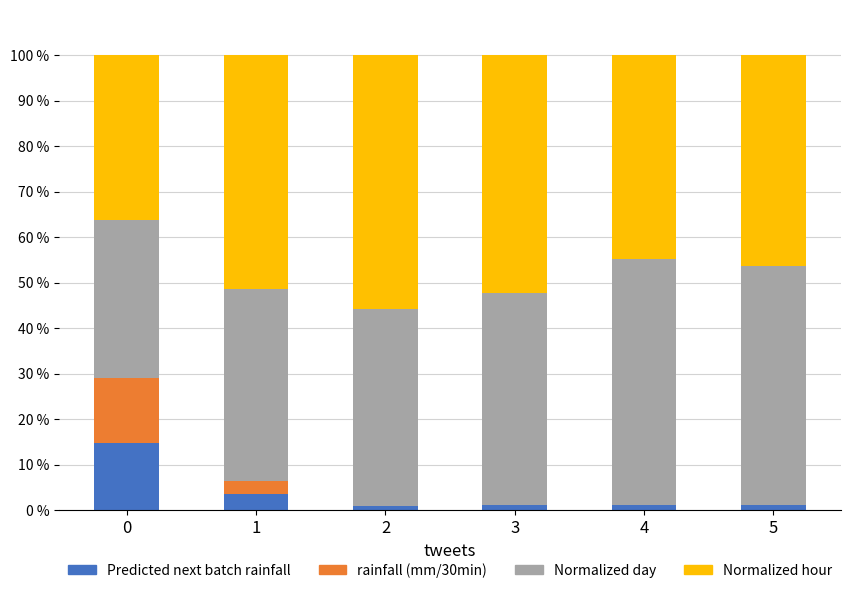

How many data points does each series have?

6